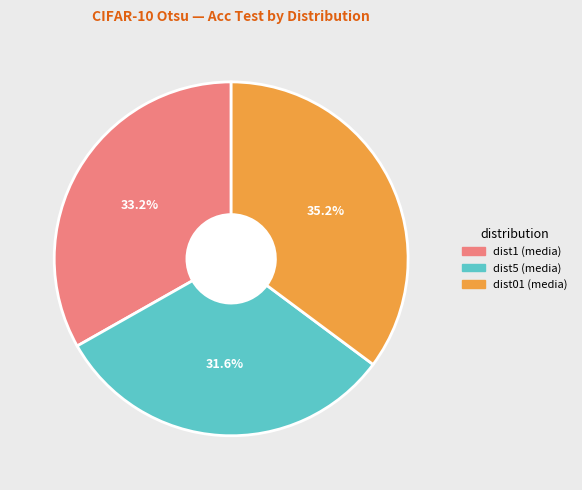

What percentage is the dist1 (media) slice, to the nearest percent?

33%